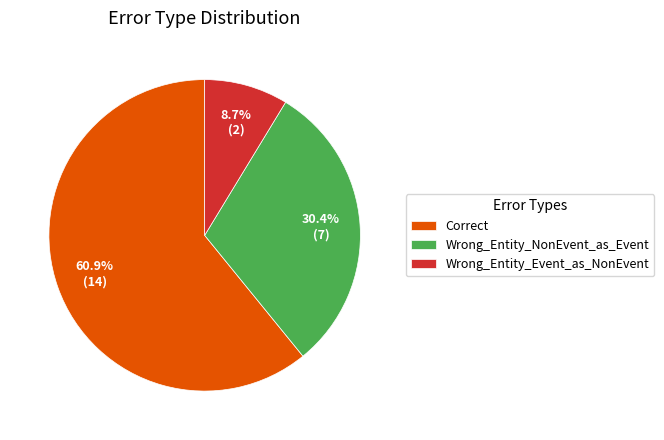

To the nearest percent, what portion does Correct represent?

61%